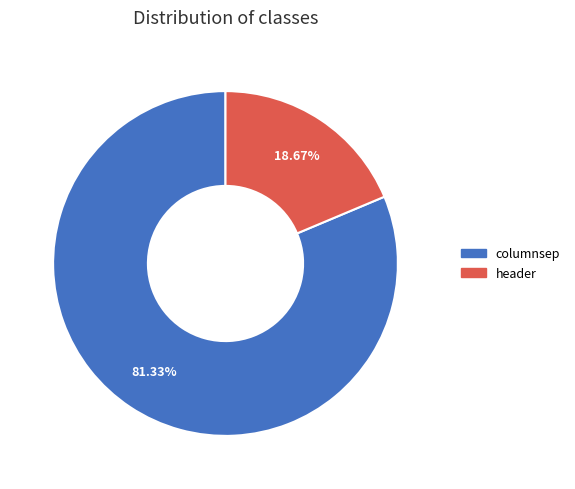

Is the sum of header and columnsep greater than half?

Yes